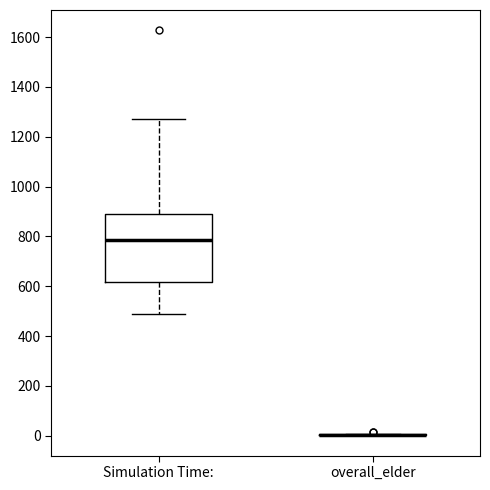

Reading left to right, transcribe this box plot: for each box, give where its median line is, the range the box spans, and where its two whiskers end, as read against the y-axis. The values are not printed on the chart, so give them approximately, as read against the axis.

Simulation Time:: median 780, box 620 to 900, whiskers 480 to 1280
overall_elder: box collapsed to a line at 0, whiskers 0 to 0